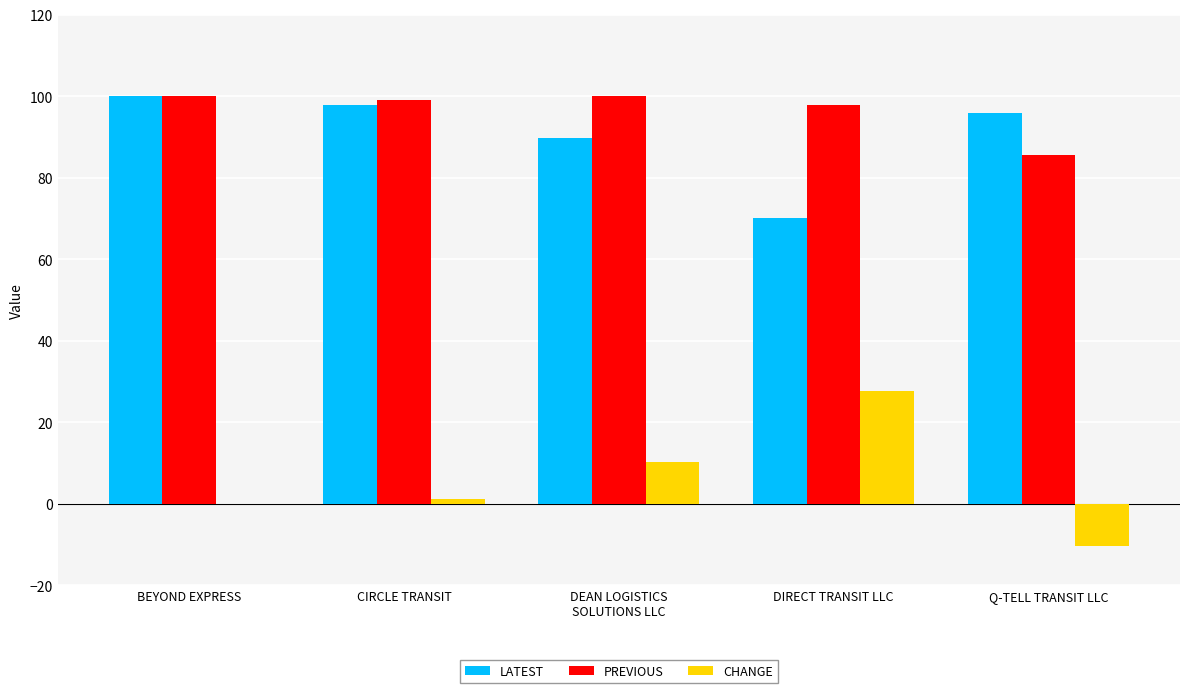

What is the average value of the CHANGE series?

5.7